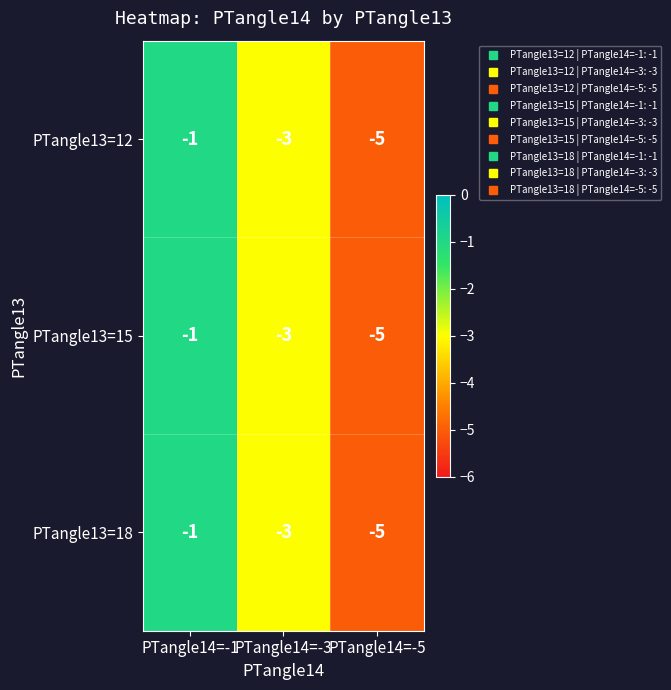

Reading left to right, transcribe all the data shown in this chart.

PTangle13=12: -1	-3	-5
PTangle13=15: -1	-3	-5
PTangle13=18: -1	-3	-5